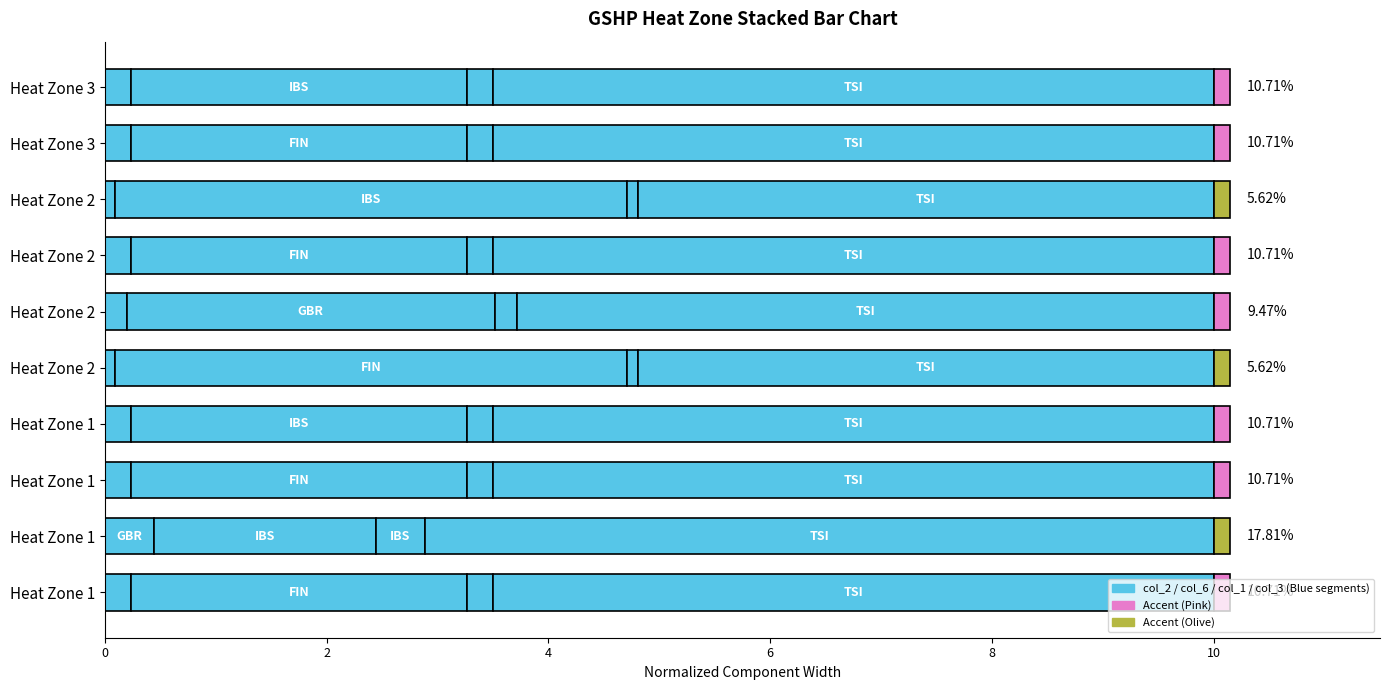

True or false: col_1 has a value of 0.3 at Heat Zone 1.

False